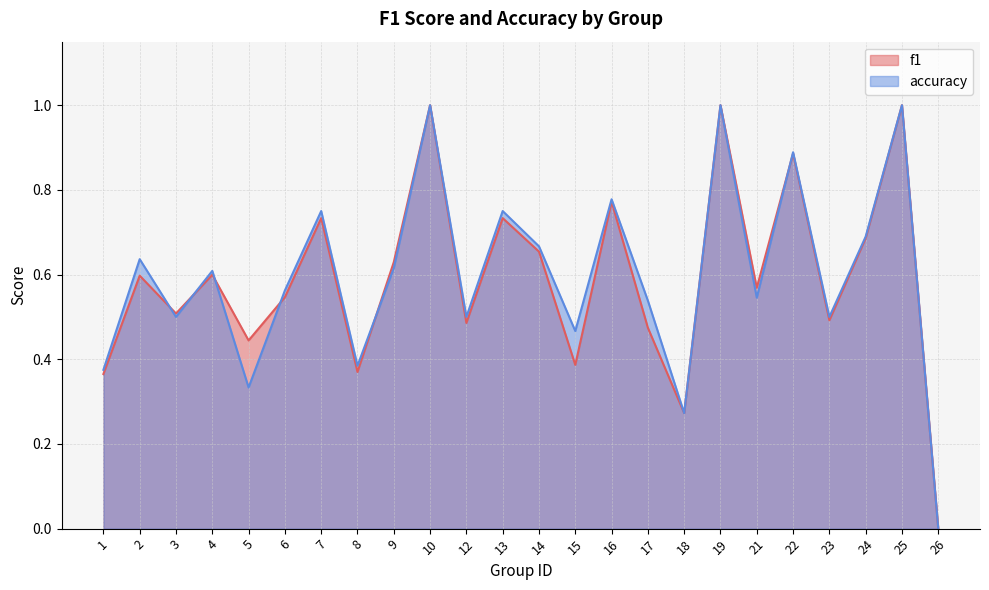

The accuracy series shows 0.8 at 7. True or false?

True